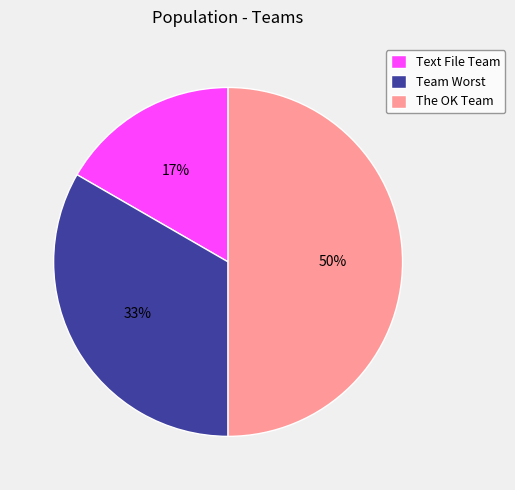

To the nearest percent, what is the combined percentage of The OK Team and Text File Team?

67%